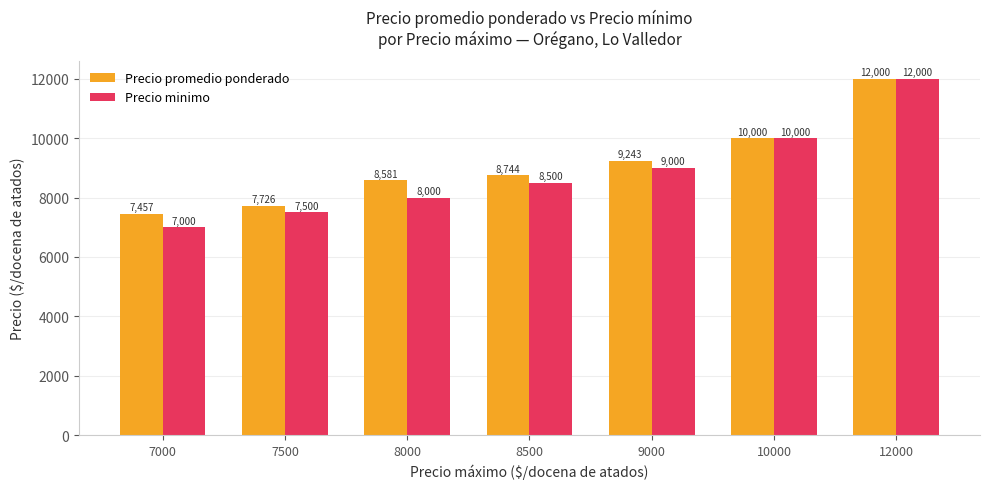

Rank the series by their average value, from lowest to highest.

Precio minimo, Precio promedio ponderado